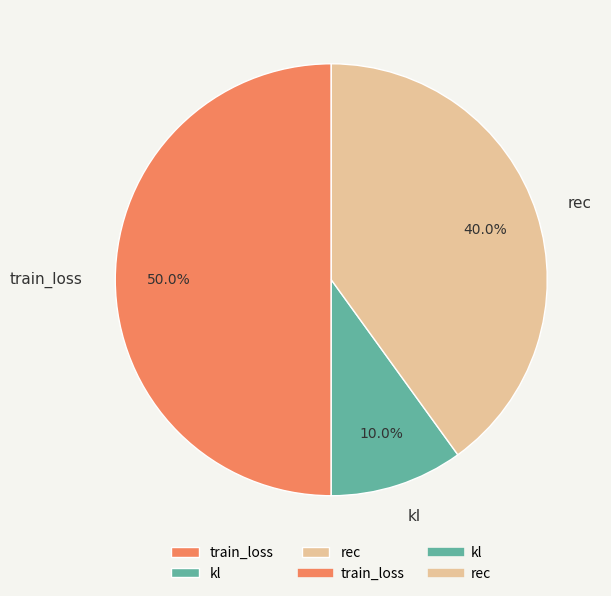

Rank the categories by value from highest to lowest.

train_loss, rec, kl